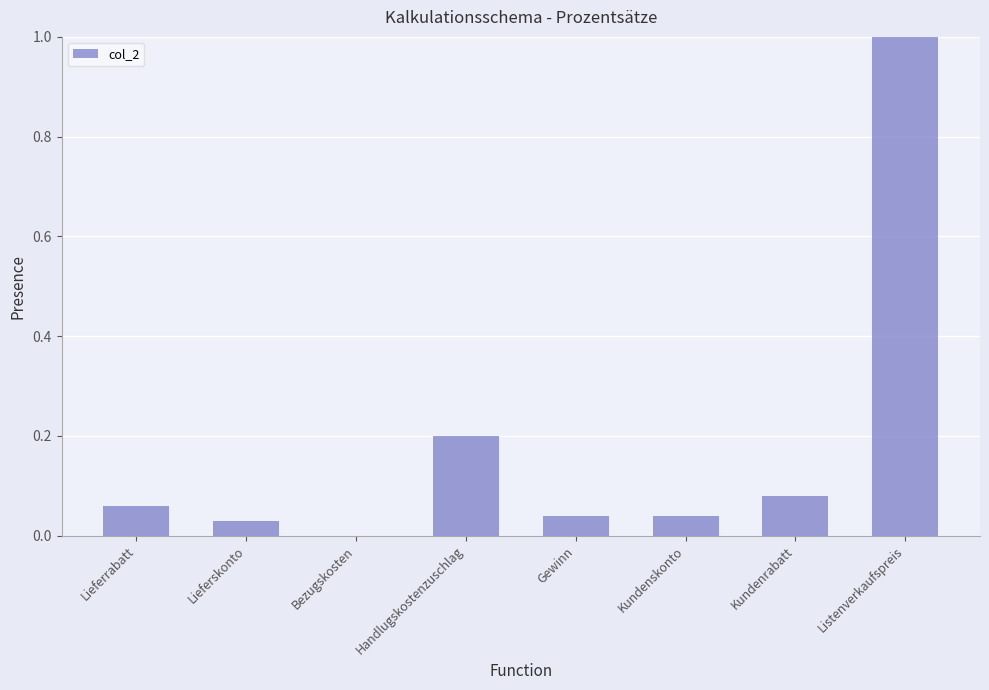

What is the change in value from Lieferskonto to Handlugskostenzuschlag?

+0.2